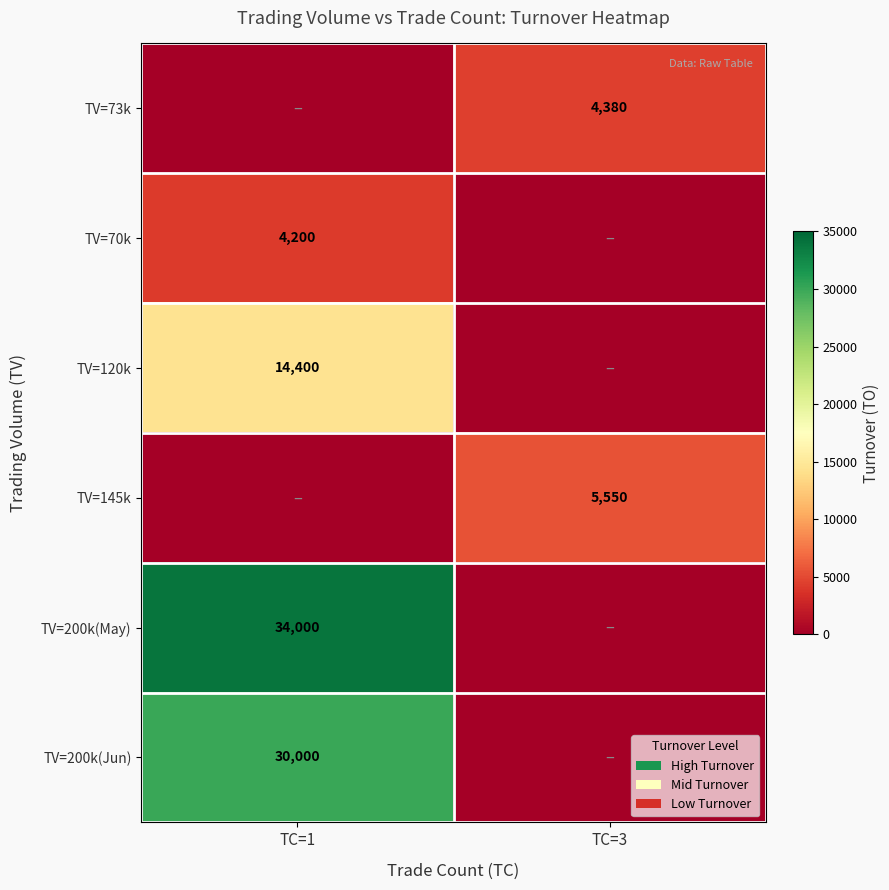

Is it true that TV=200k(May) equals 34000 at TC=1?

True